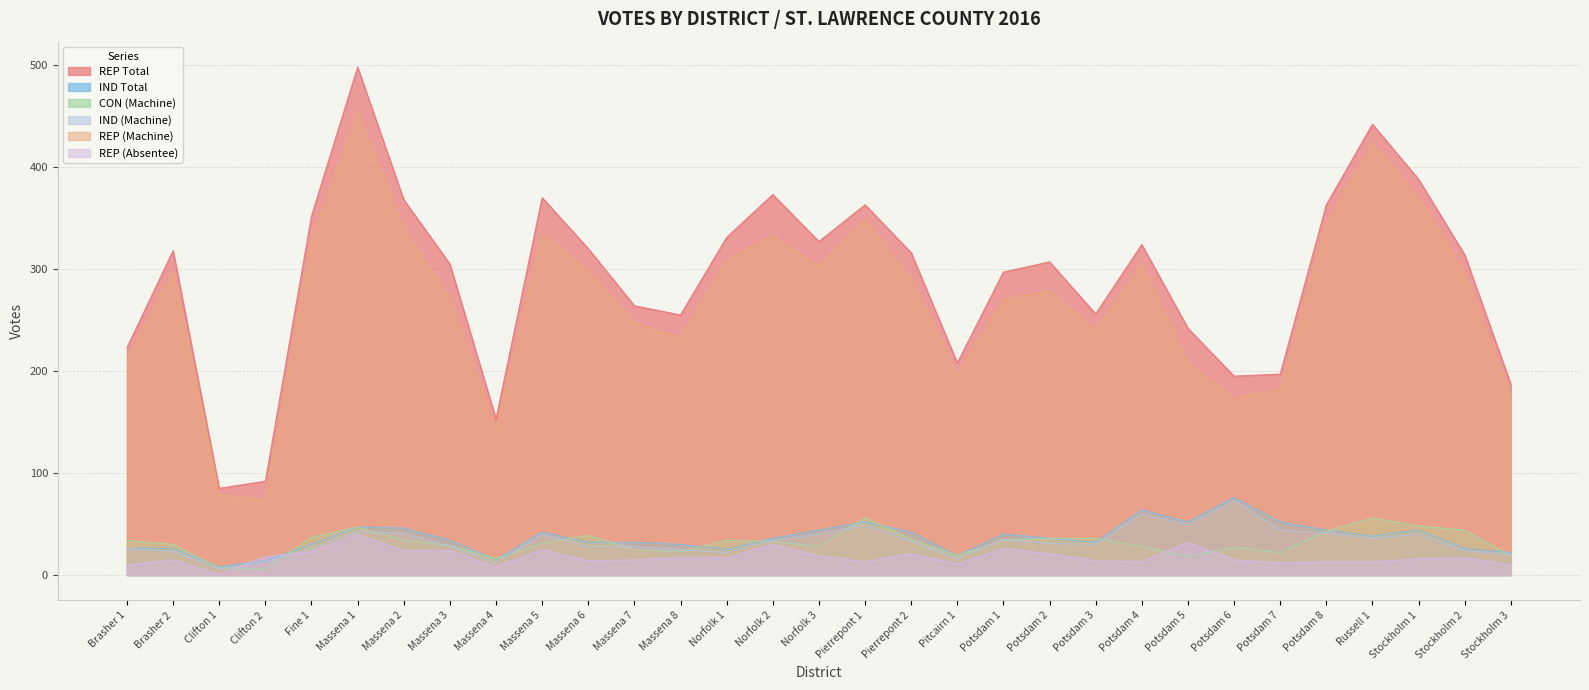

Reading left to right, what are all the values shown in this chart?

REP (Machine): 211	298	79	74	328	454	340	272	143	335	299	248	233	309	333	303	349	290	196	270	279	240	305	208	174	182	344	424	370	296	175
REP Total: 223	318	85	92	352	498	368	305	153	370	320	264	255	331	373	327	363	316	208	297	307	256	324	242	195	197	363	442	388	314	187
CON (Machine): 34	30	7	6	37	47	34	29	16	31	39	25	23	34	33	28	56	35	19	34	36	36	28	18	27	22	43	56	48	44	19
IND Total: 26	26	8	14	30	47	46	34	15	42	32	32	30	25	36	44	52	42	19	40	36	32	64	52	76	52	44	38	44	26	22
IND (Machine): 26	23	6	13	26	43	41	28	12	40	28	28	25	22	34	40	49	33	16	35	31	30	60	49	73	44	41	36	40	24	20
REP (Absentee): 10	15	1	18	23	40	24	24	8	25	14	15	17	17	30	19	13	21	11	26	21	14	13	32	15	12	13	13	16	17	10